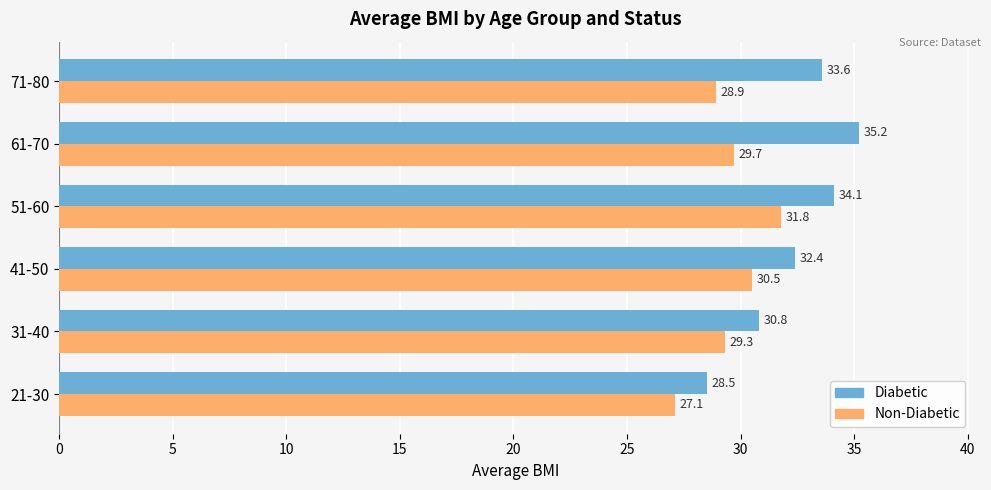

Which series has the widest spread of values?

Diabetic